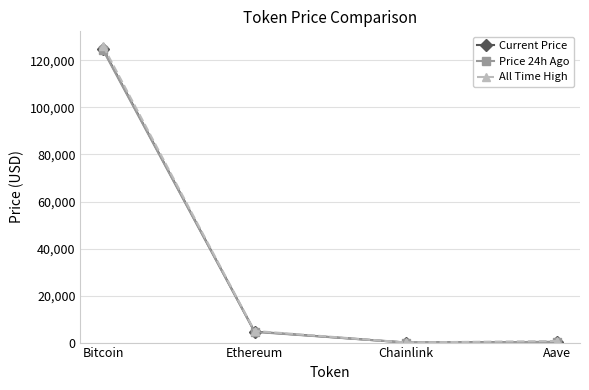

What is the difference between the Price 24h Ago values at Aave and Ethereum?

4263.3